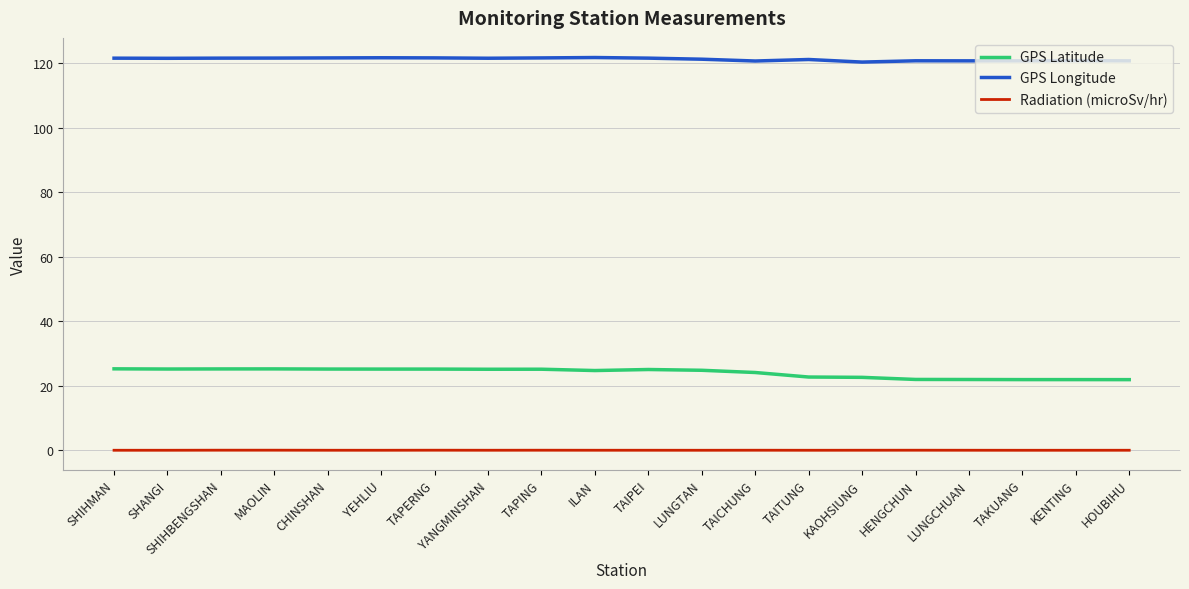

How many lines are shown in the chart?

3